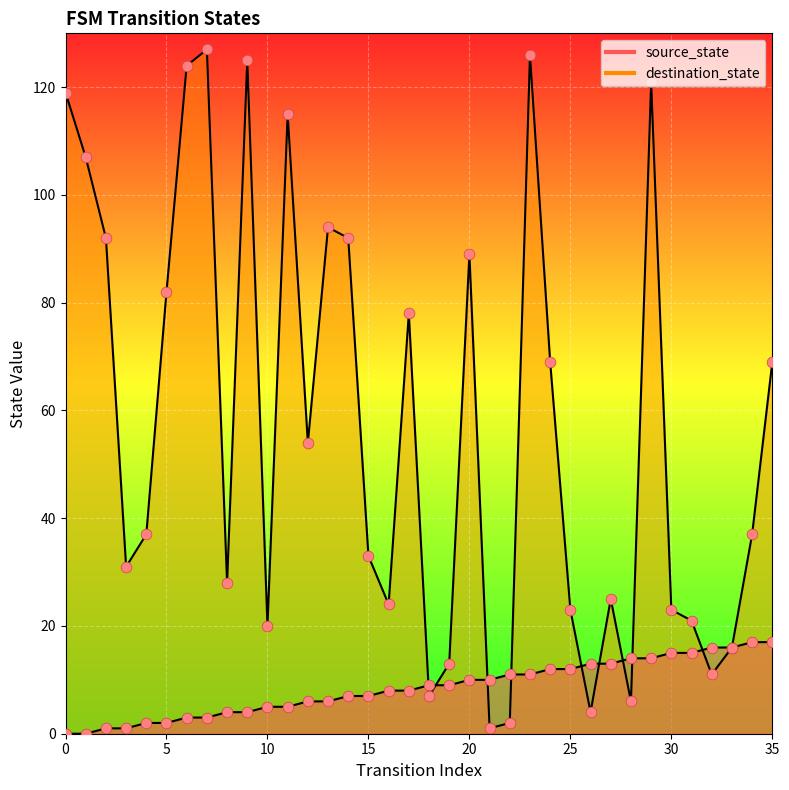

At how many categories does at least one series exceed 38?

17